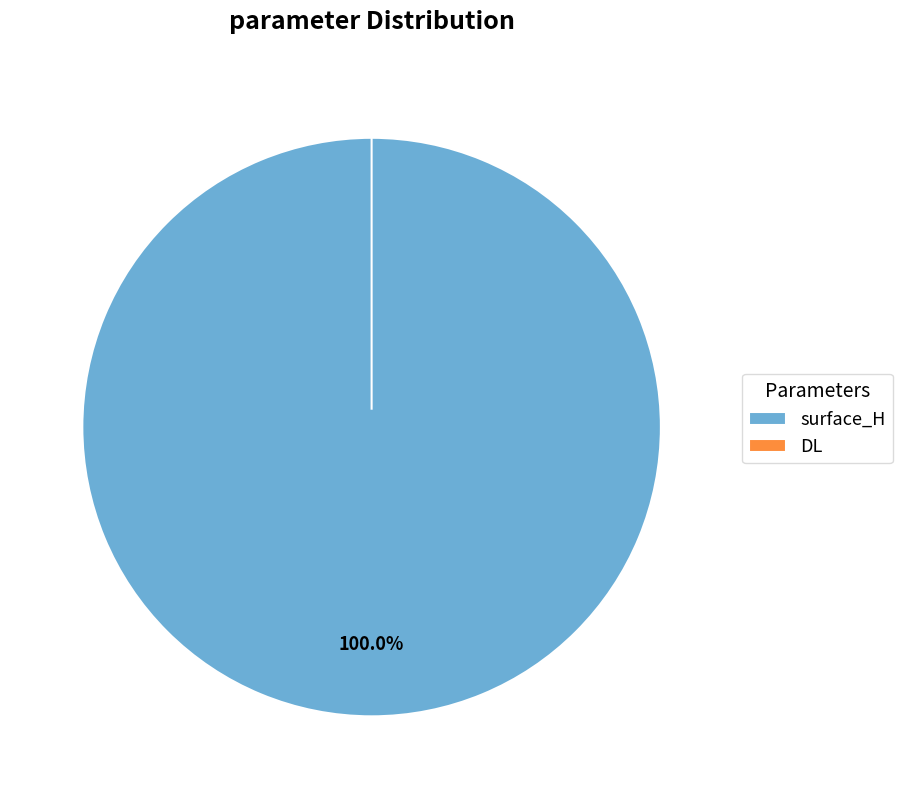

Which slice represents more than half of the pie?

surface_H